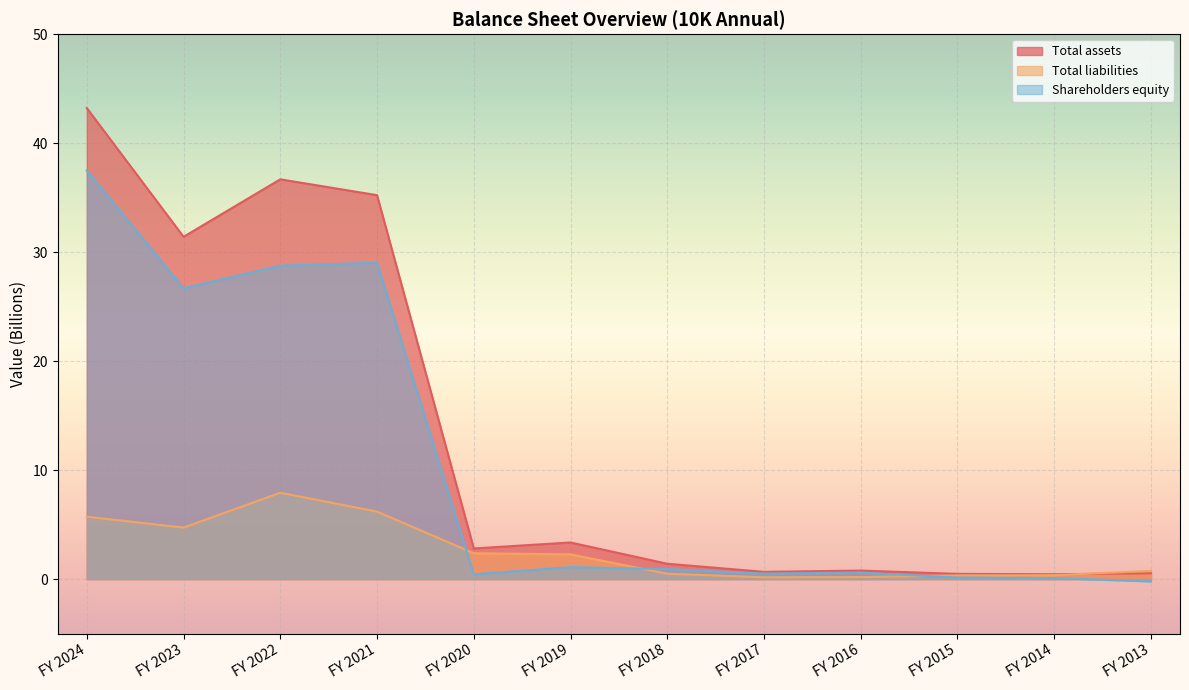

What is the value of the Total liabilities point at the 4th from the left?

6.2